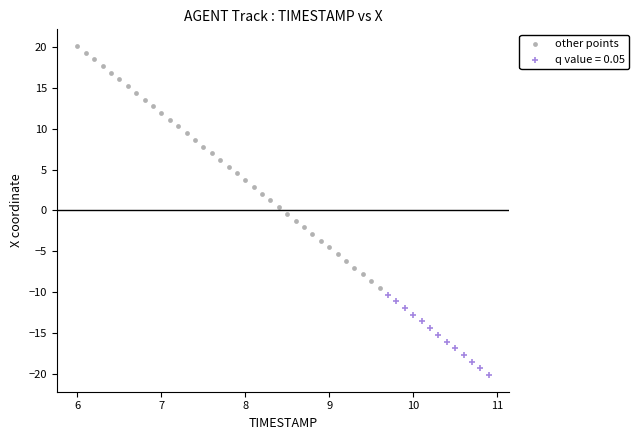

Which series reaches the minimum Y coordinate?

q value = 0.05